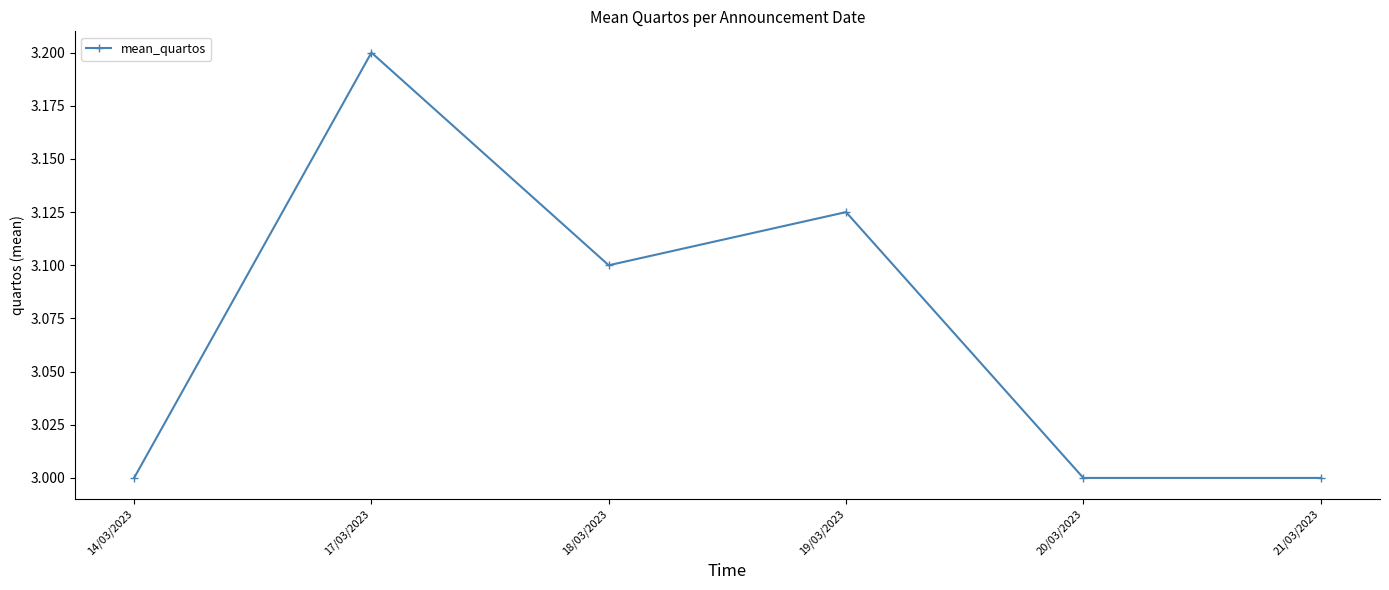

What is the sum of all values?

18.4